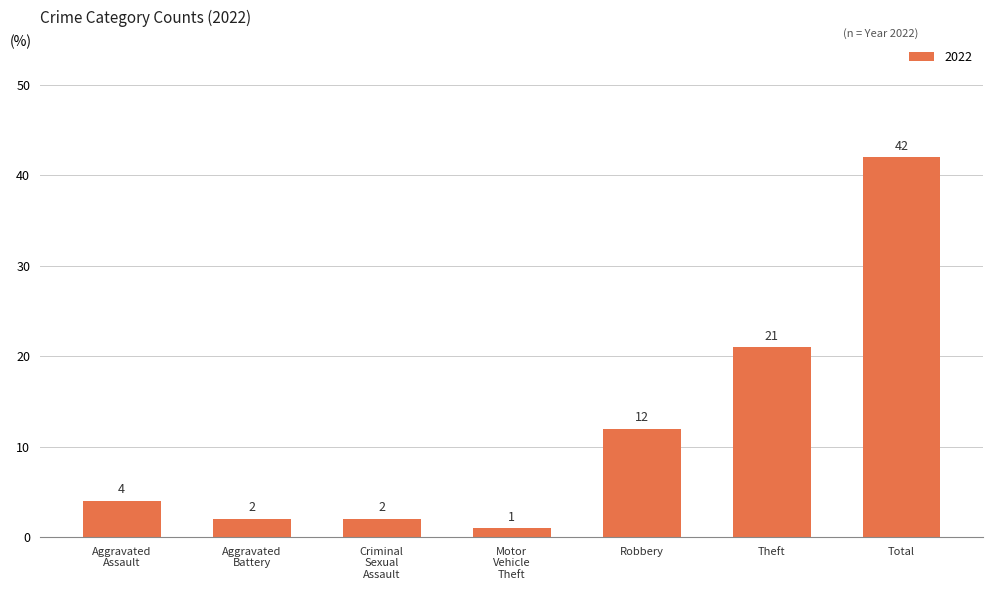

Is it true that the value at Robbery is 18?

False